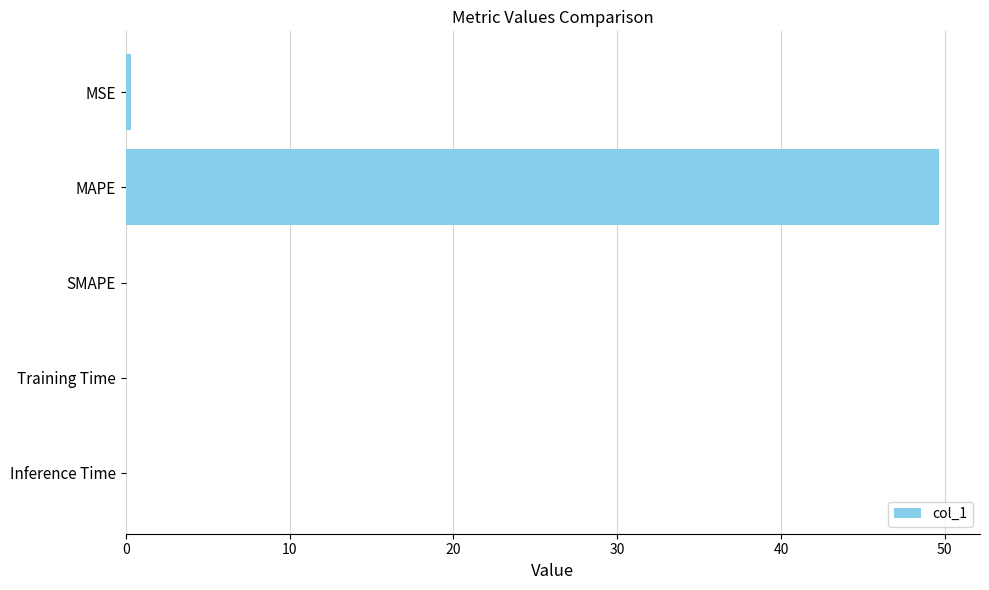

True or false: the data shows 0.0 at Training Time.

True